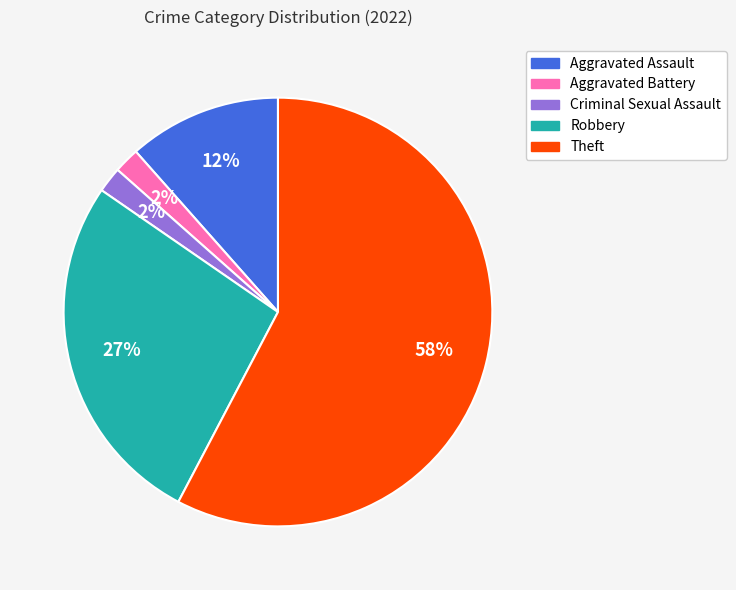

What percentage is the Criminal Sexual Assault slice, to the nearest percent?

2%